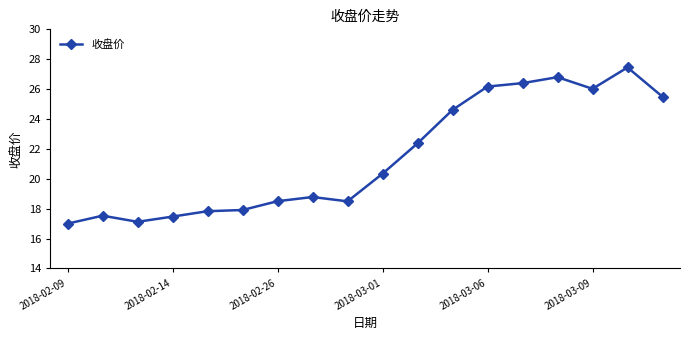

Is this an area chart (filled region under the line)?

No